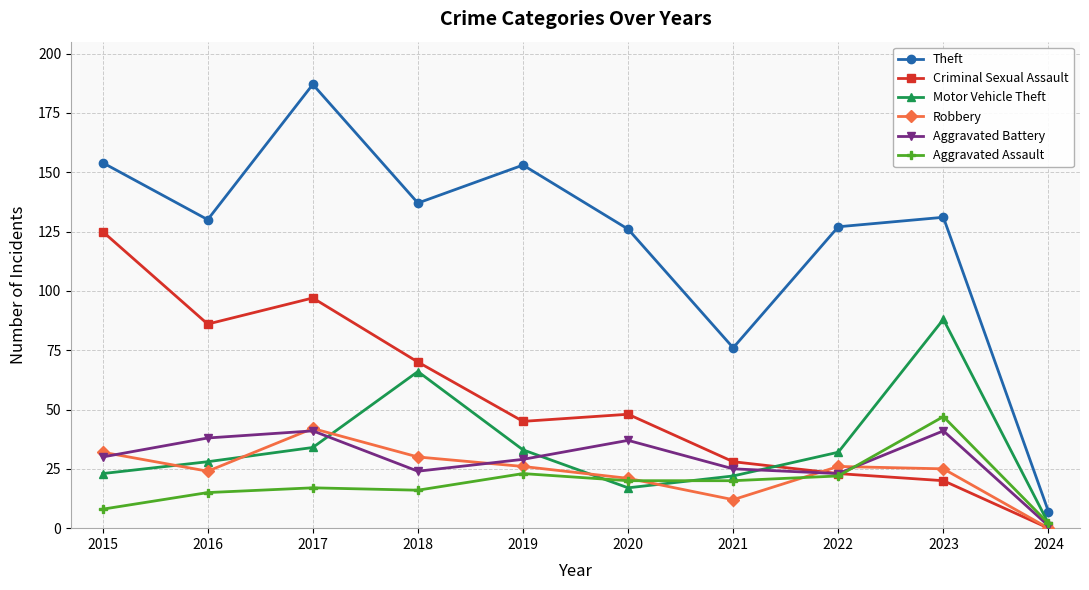

At which label does Criminal Sexual Assault first exceed 48?

2015